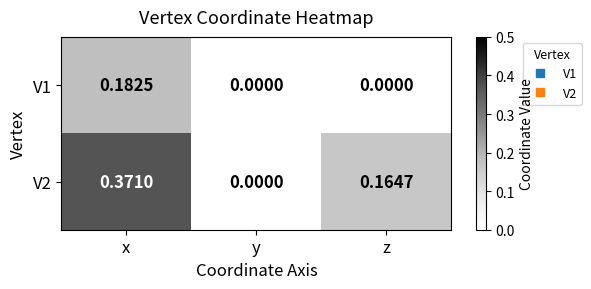

Is the value of V2 at x greater than the value of V1 at x?

Yes